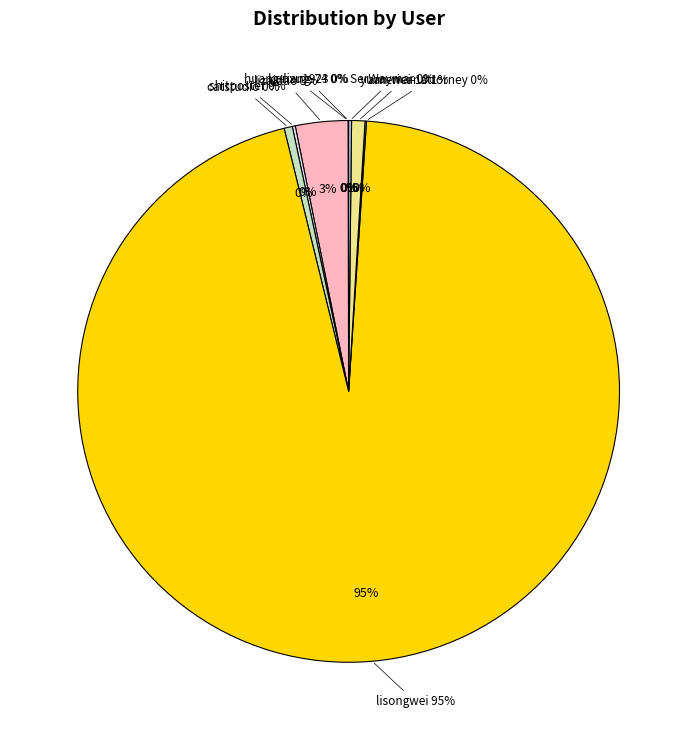

What is the ratio of the value at lizaidao to the value at shitposter?

17.6